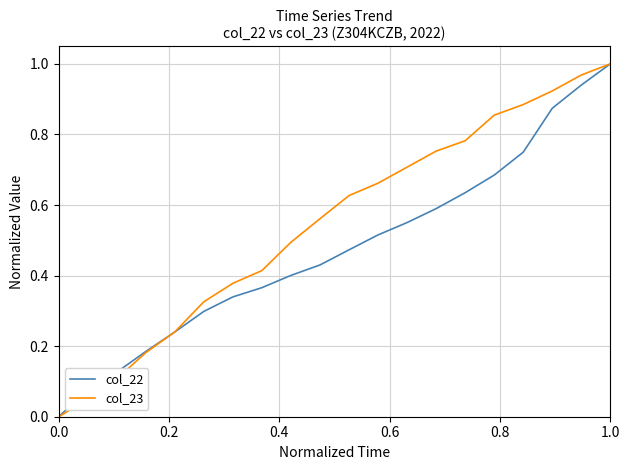

Which series has the largest total across all categories?

col_23